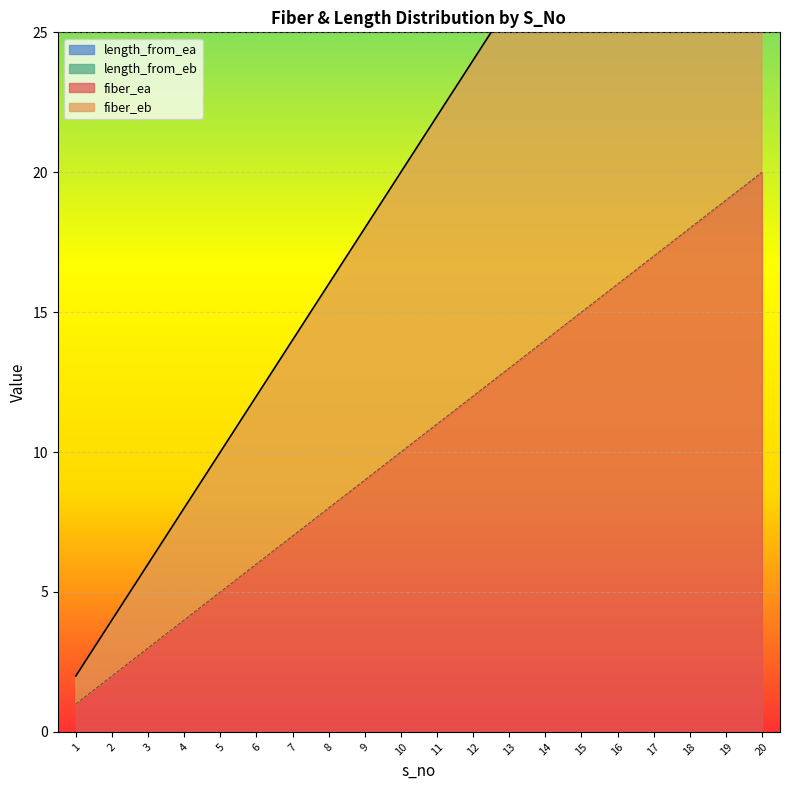

What value does the fiber_ea series have at 8, to the nearest 5?

10